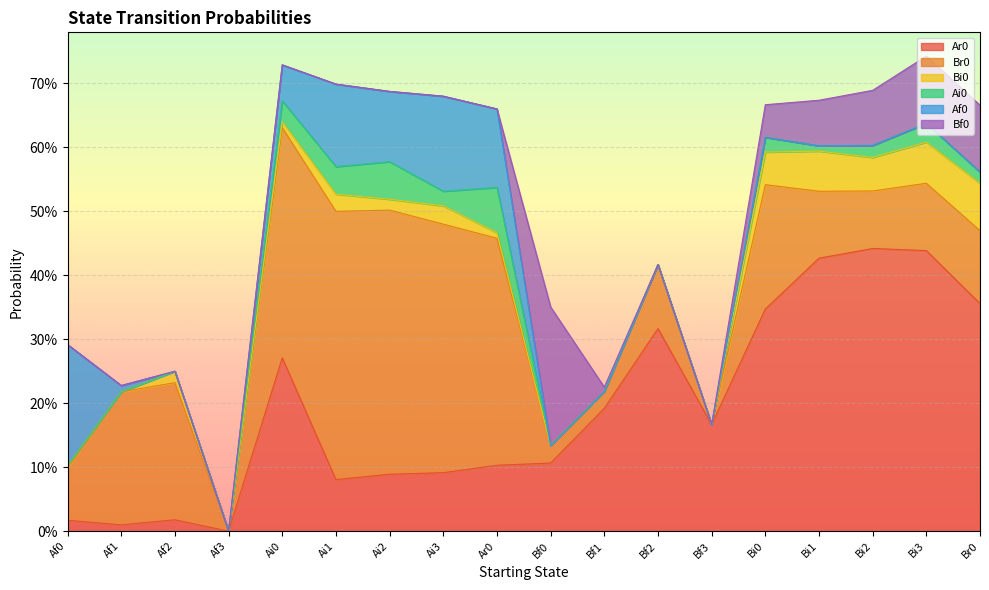

The value of Ai0 at Ar0 is 0.0. True or false?

False